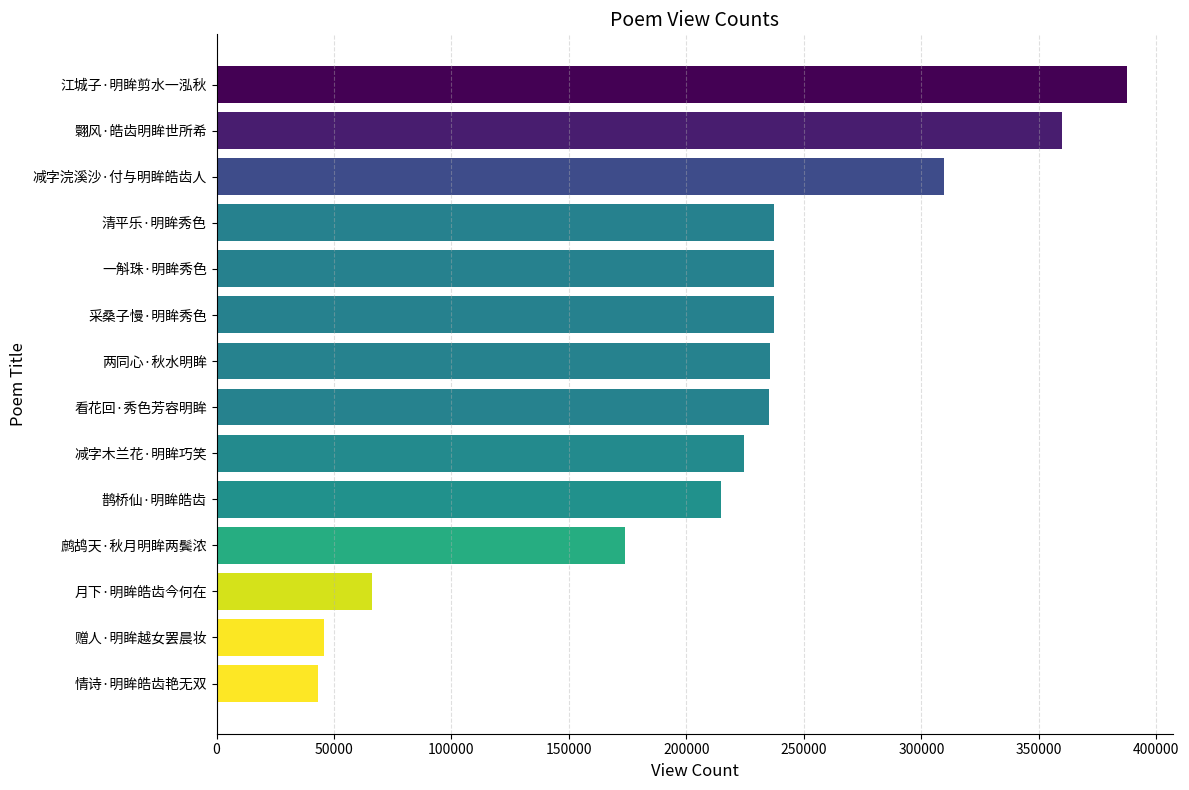

What is the sum of all values?

3007982